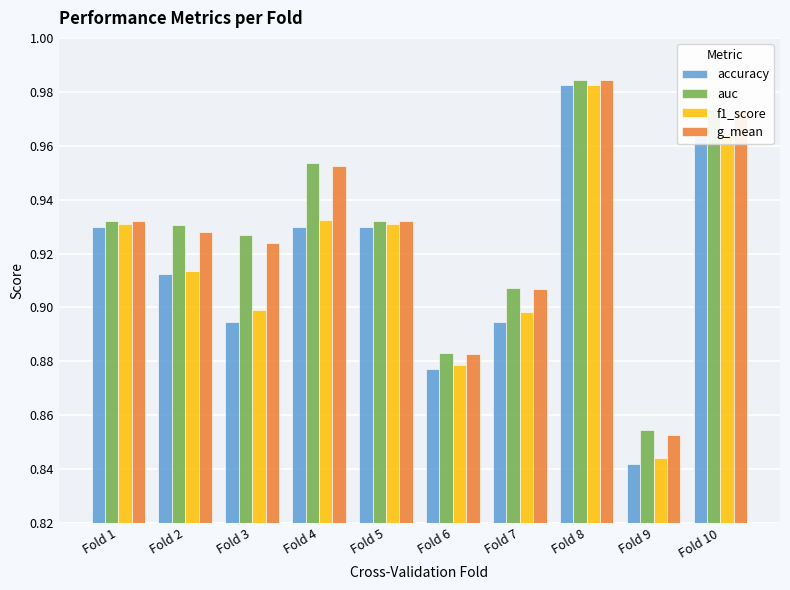

The f1_score series shows 0.2 at Fold 8. True or false?

False